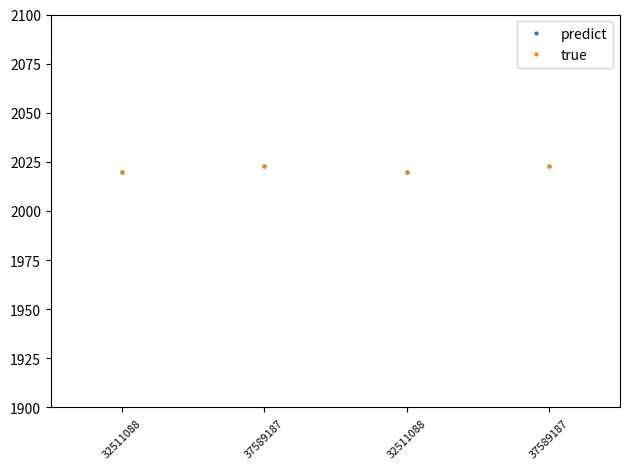

Is the value of predict at 37589187 greater than the value of true at 32511088?

Yes